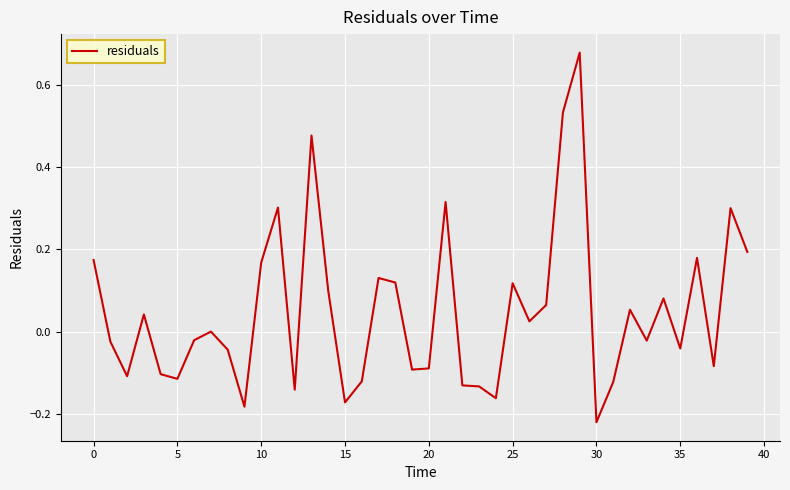

Which label corresponds to the smallest value in the chart?

30